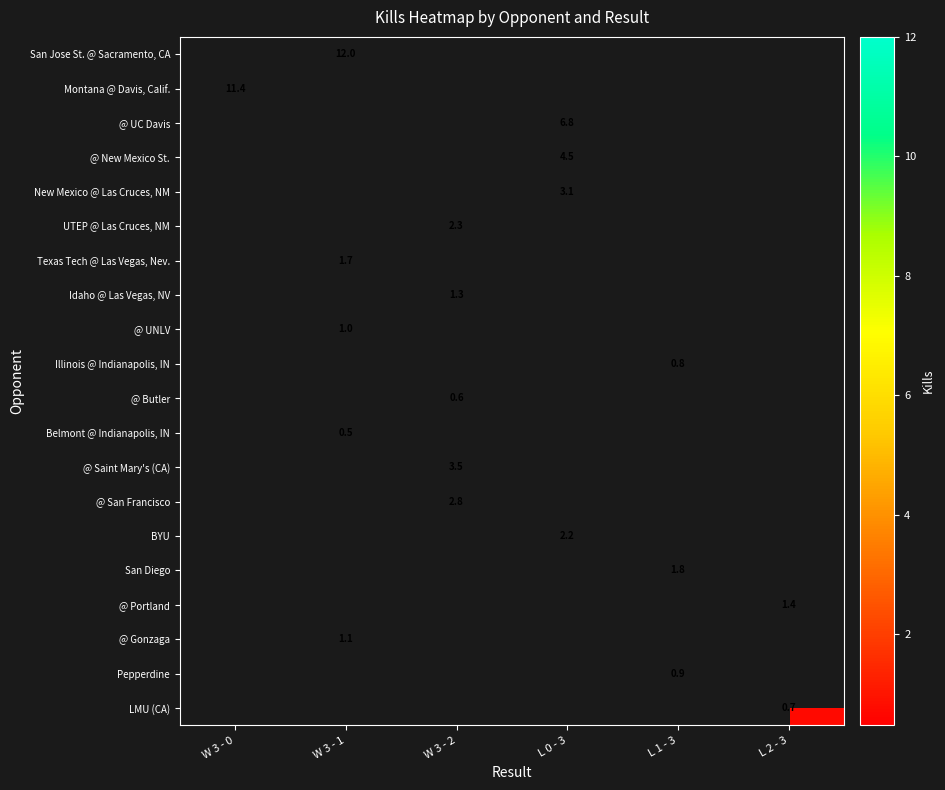

The value of @ New Mexico St. at L 0 - 3 is 4.5. True or false?

True